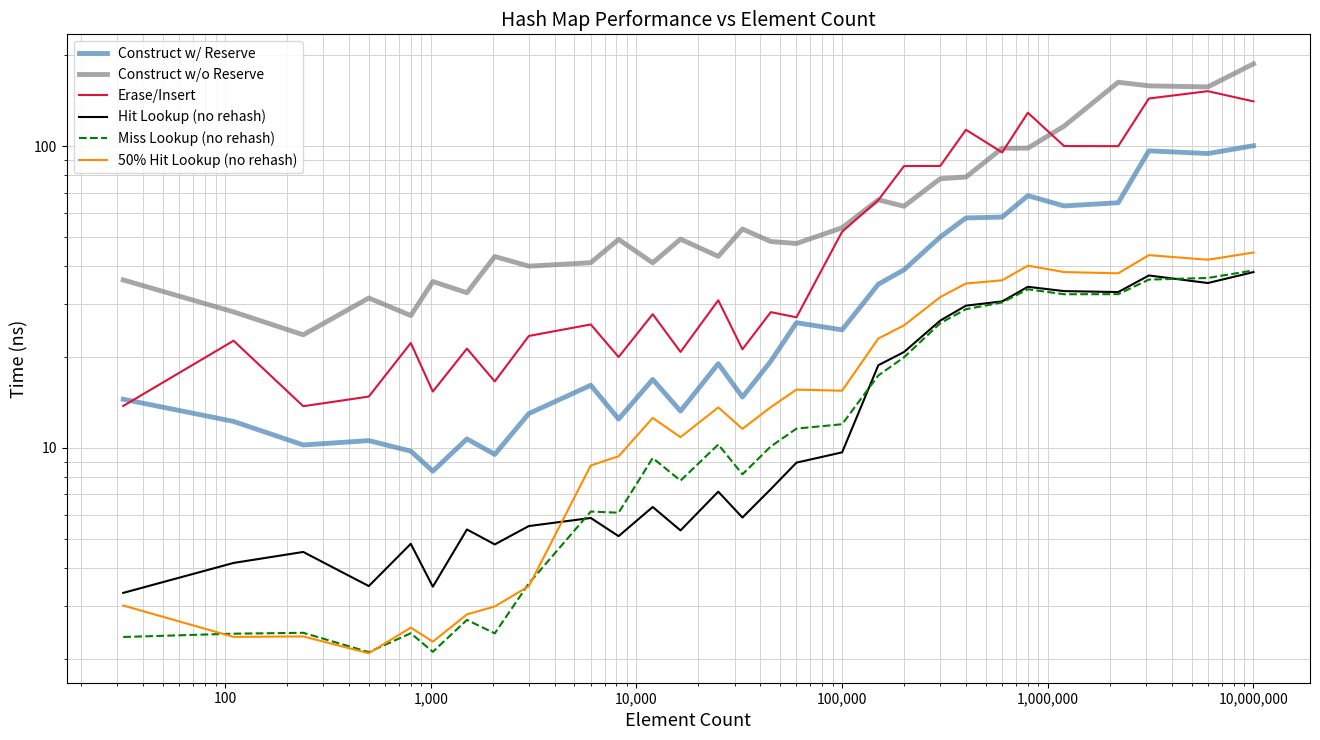

What are all the series names shown in the legend?

Construct w/ Reserve, Construct w/o Reserve, Erase/Insert, Hit Lookup (no rehash), Miss Lookup (no rehash), 50% Hit Lookup (no rehash)